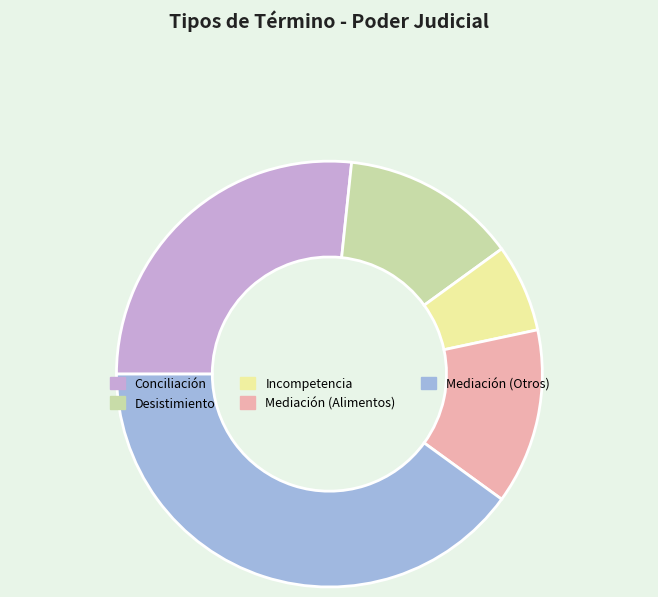

Which slice is the smallest?

Incompetencia